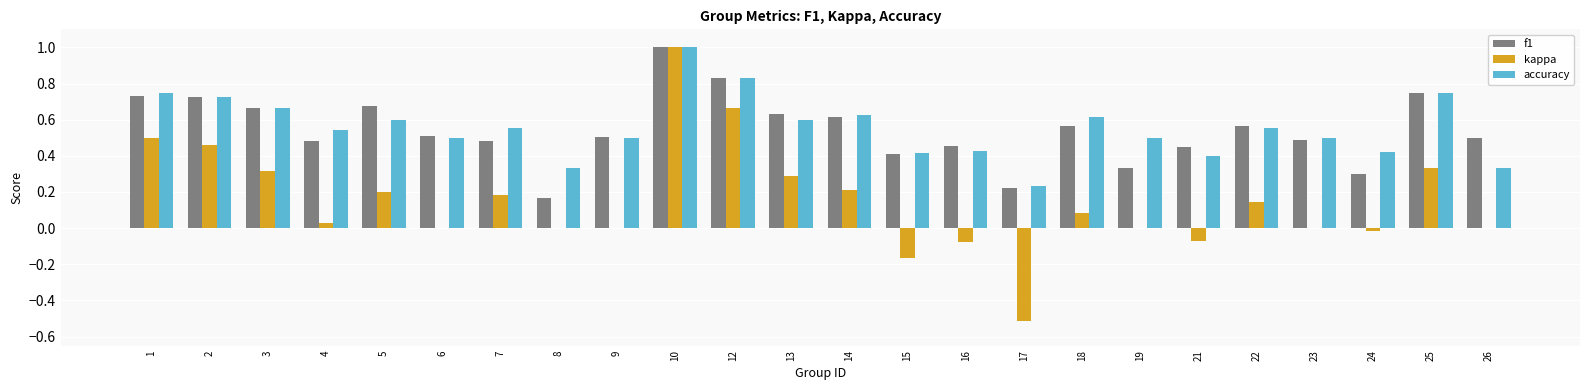

What is the maximum value for kappa?

1.0